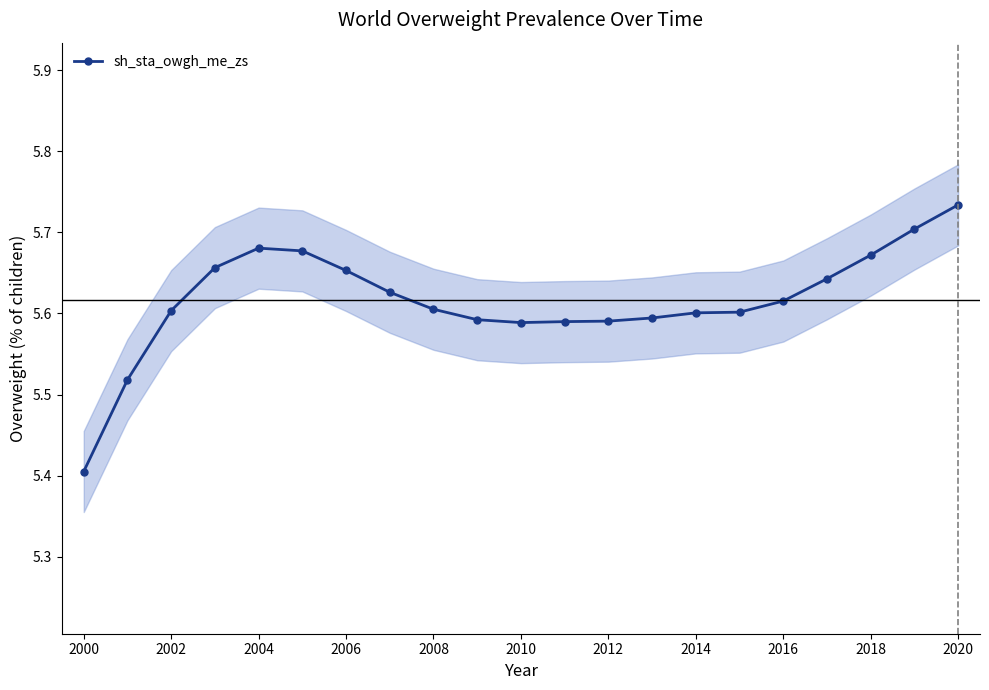

What is the difference between the second highest and second lowest values?

0.2